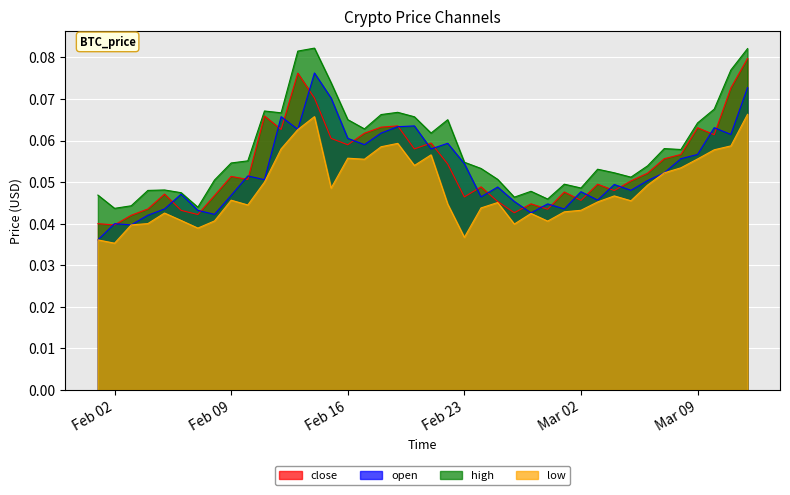

Which series has the widest spread of values?

open